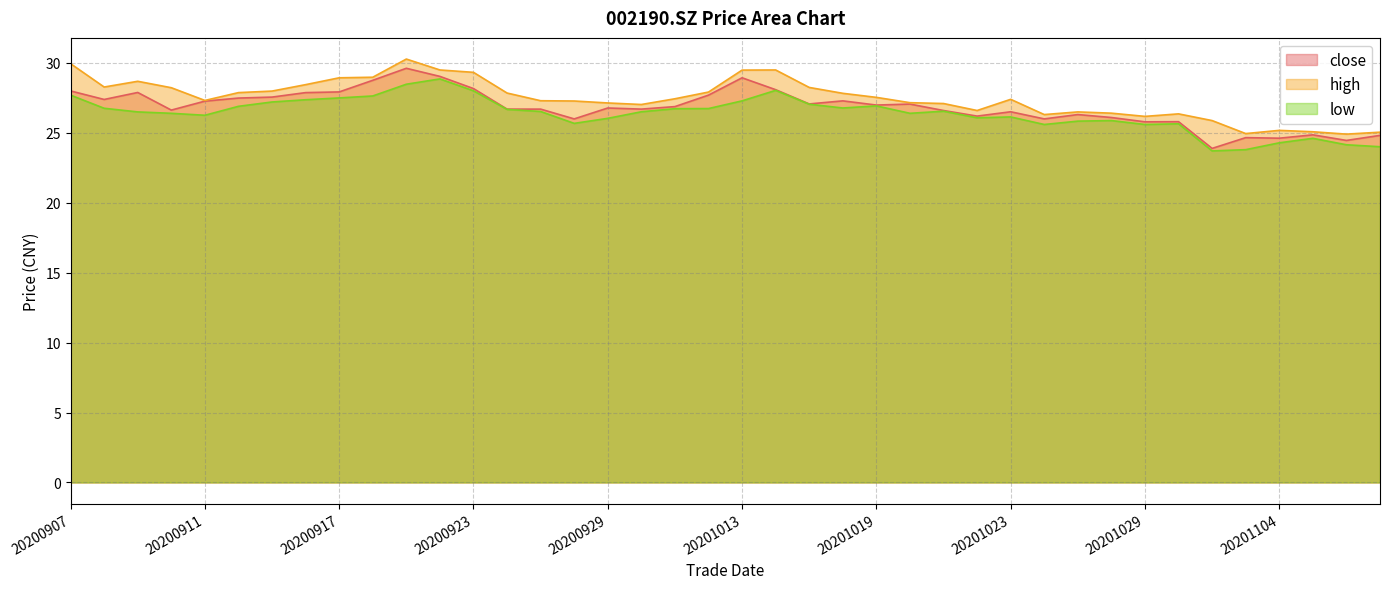

Where does the high series first go above 27?

20200907